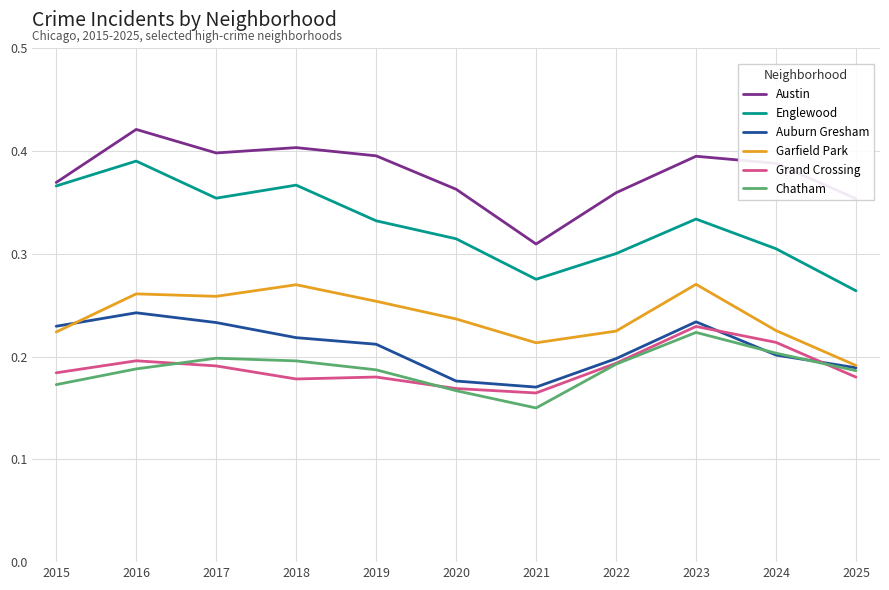

In Auburn Gresham, how many points are higher than both neighbors (excluding endpoints)?

2